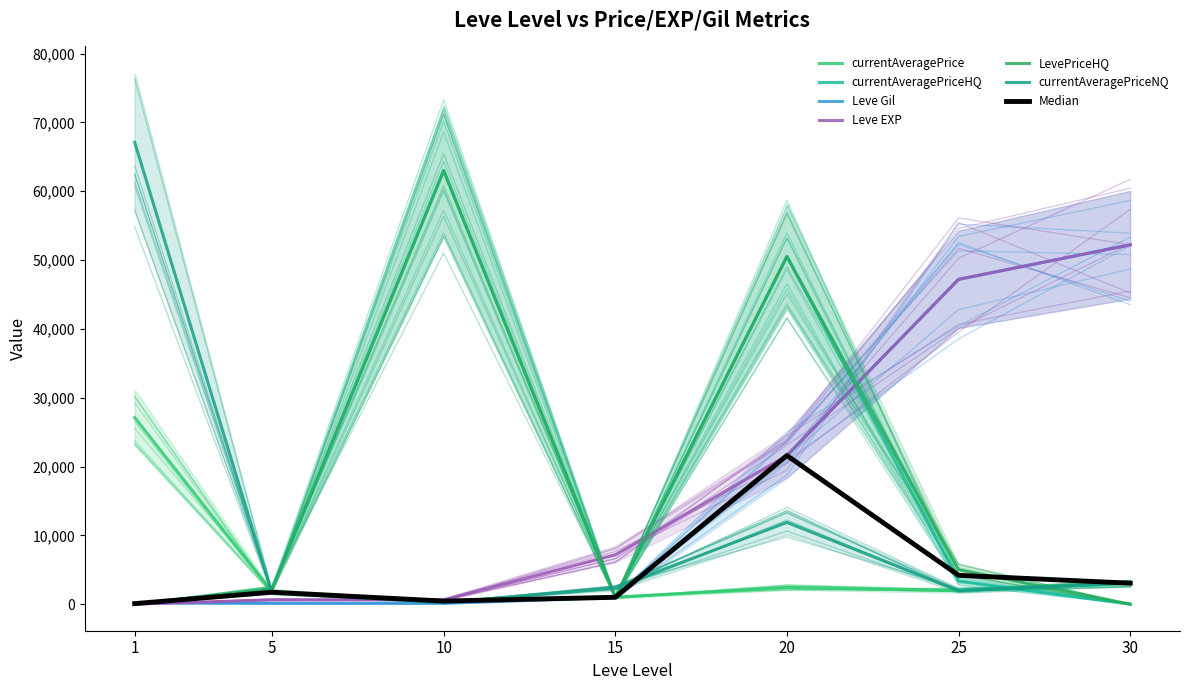

Rank the series by their maximum value, from highest to lowest.

currentAveragePriceNQ, currentAveragePriceHQ, LevePriceHQ, Leve Gil, Leve EXP, currentAveragePrice